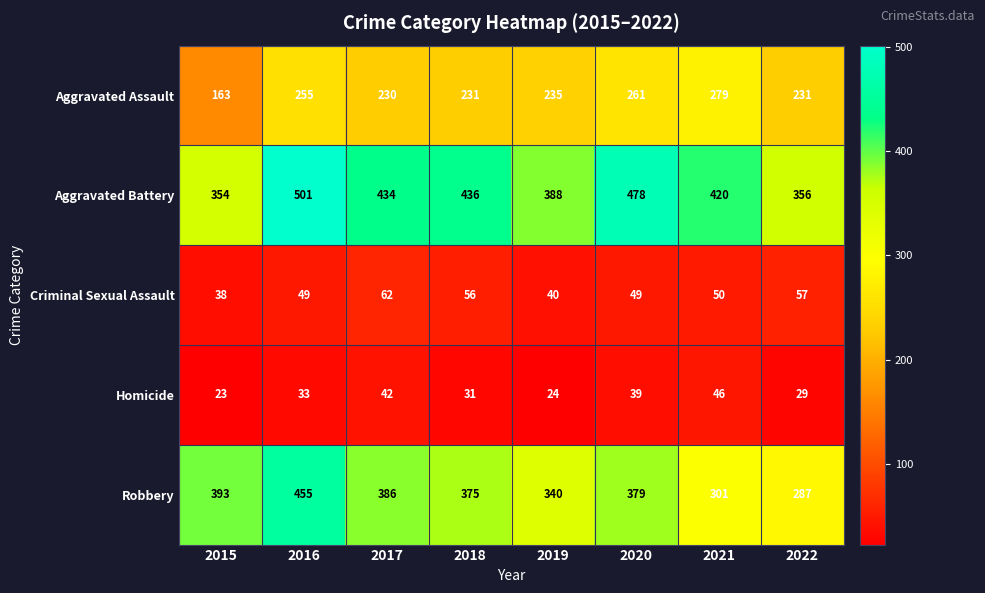

What is the spread (max minus min) of values at 2018?

405